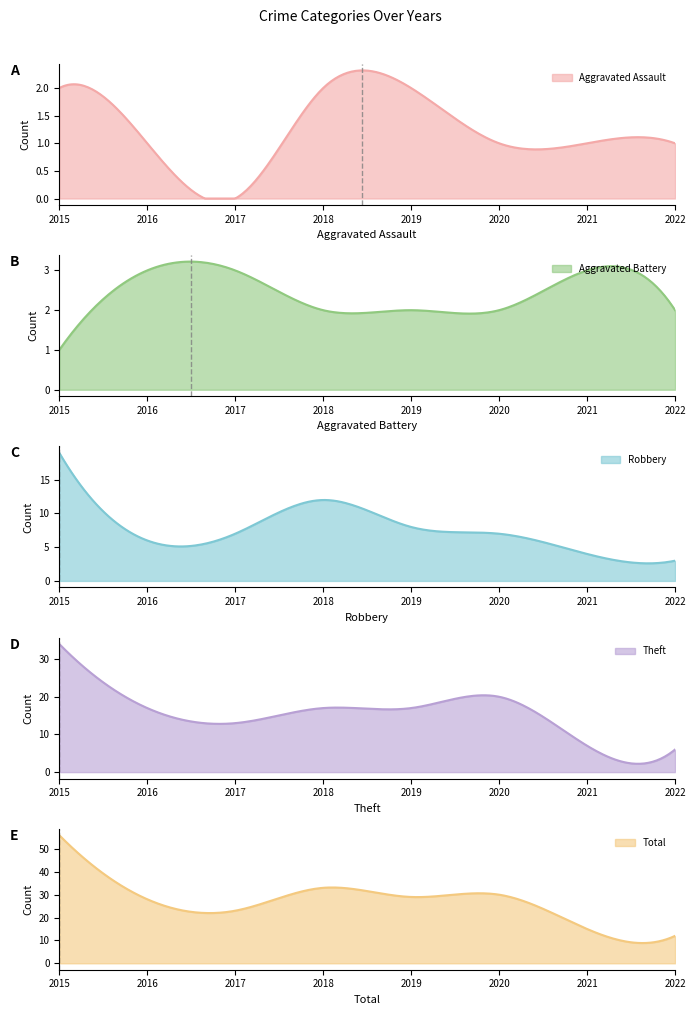

How many data points does each series have?

8